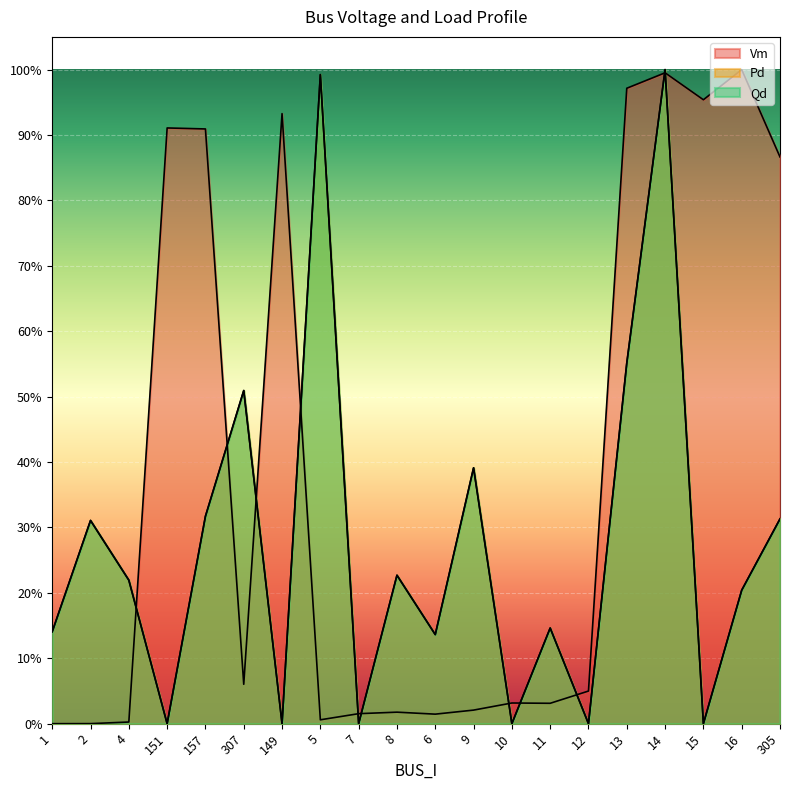

What are all the series names shown in the legend?

Vm, Pd, Qd